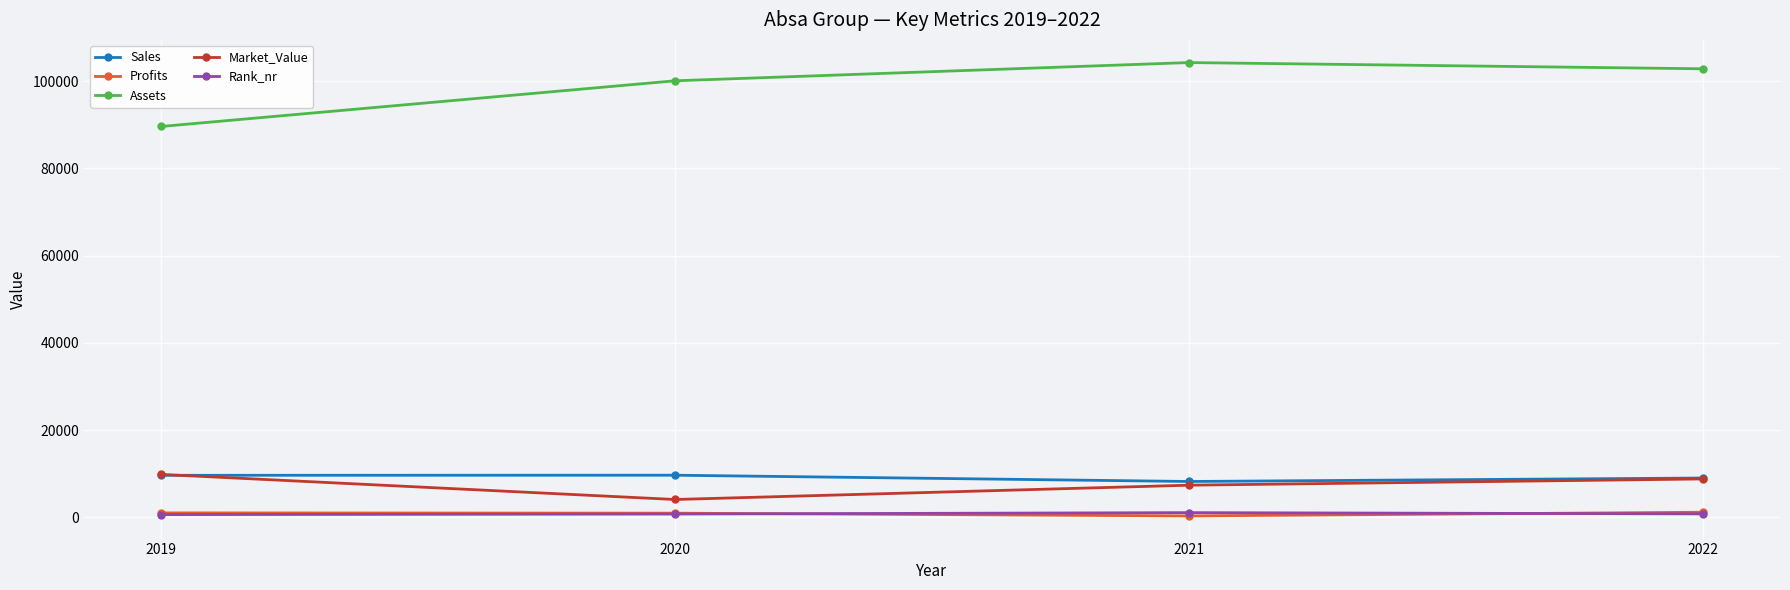

Which series has the largest total across all categories?

Assets